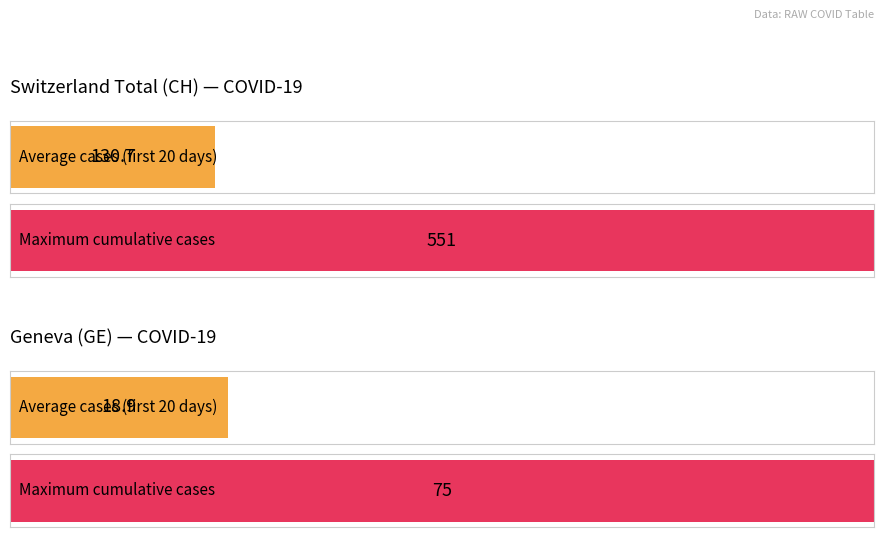

What is the average value of the CH series?

131